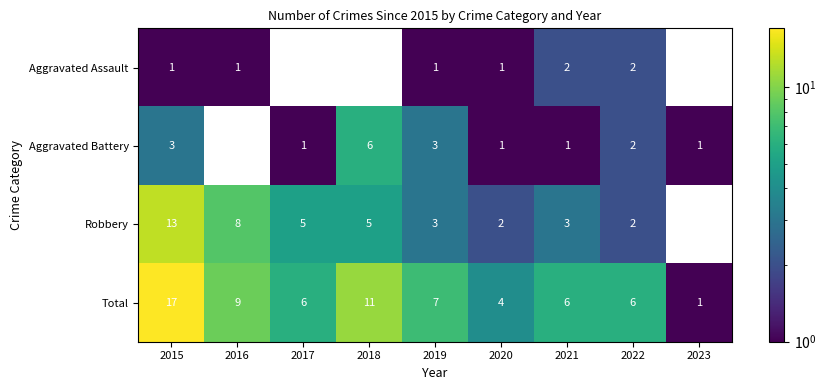

What is the spread (max minus min) of values at 2022?

4